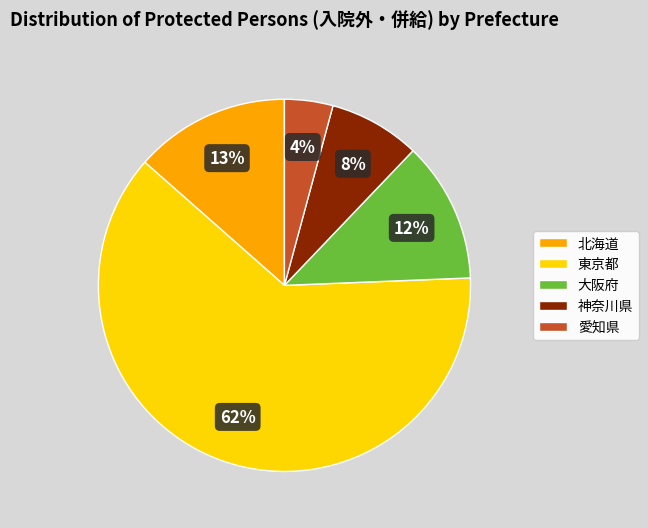

Count the number of slices in the pie.

5